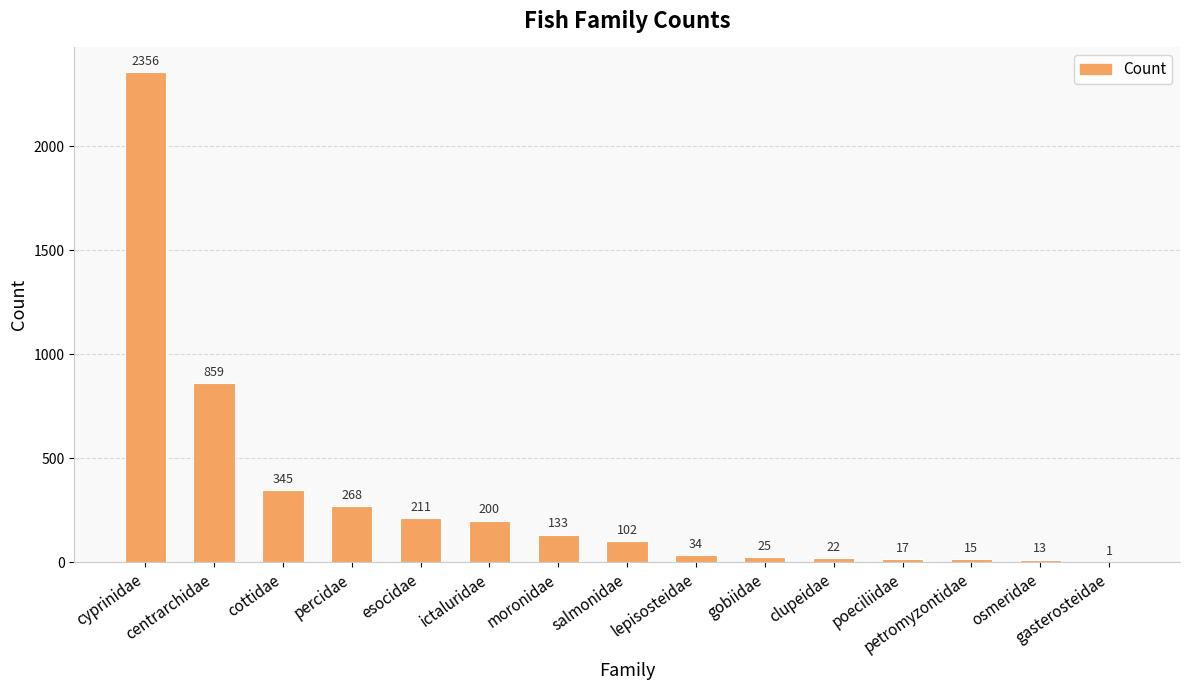

How many distinct data groups are displayed?

1